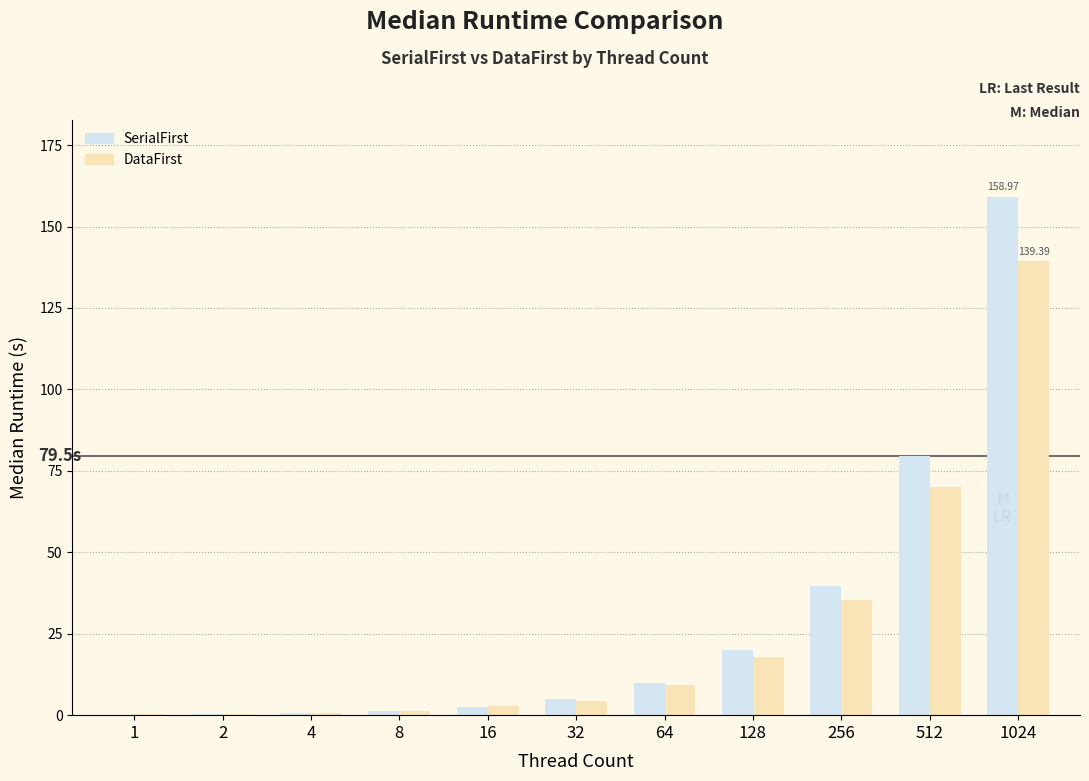

How many groups of bars are there?

11